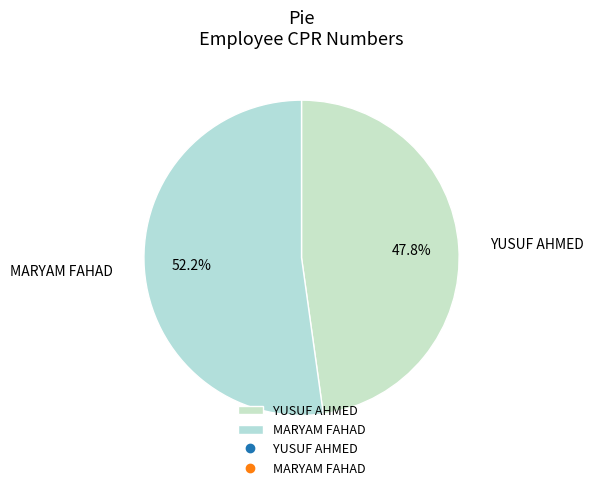

Is YUSUF AHMED the majority of the pie?

No